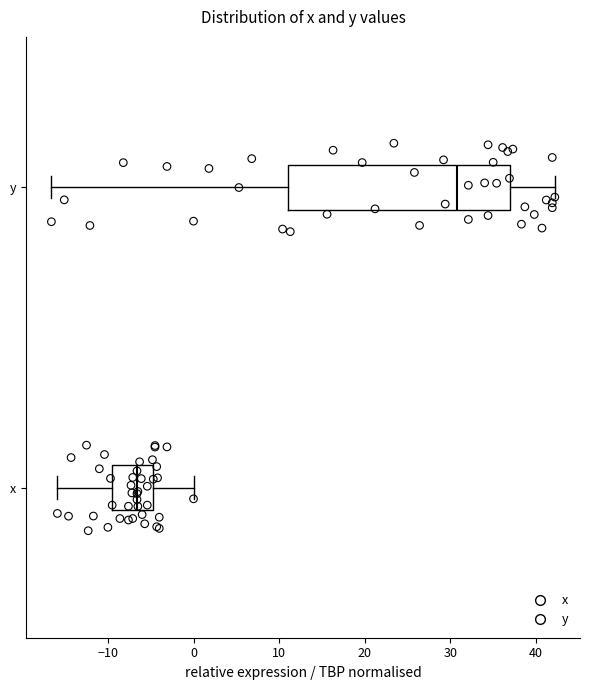

Where does the right whisker of the box for x end on the x-axis? The values are not printed on the chart, so give them approximately, as read against the axis.

0